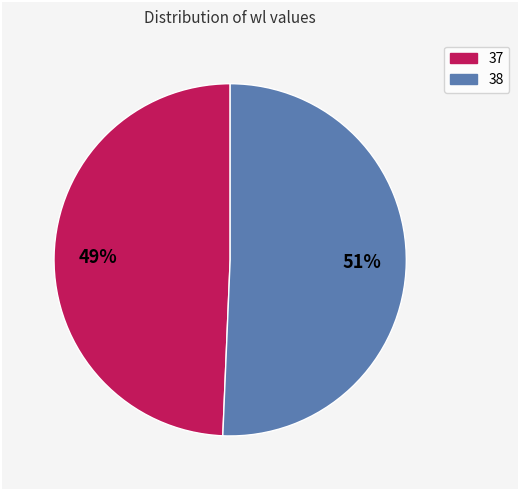

Combined, do 38 and 37 account for over 50%?

Yes